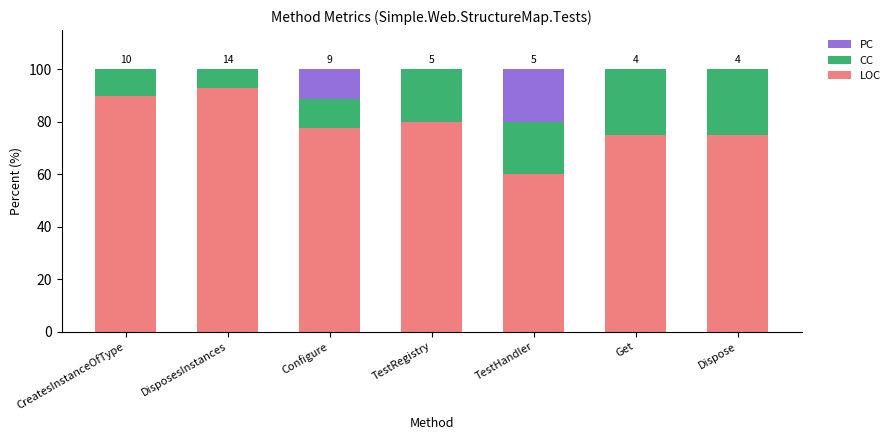

What is the approximate value of LOC at CreatesInstanceOfType?

90.0